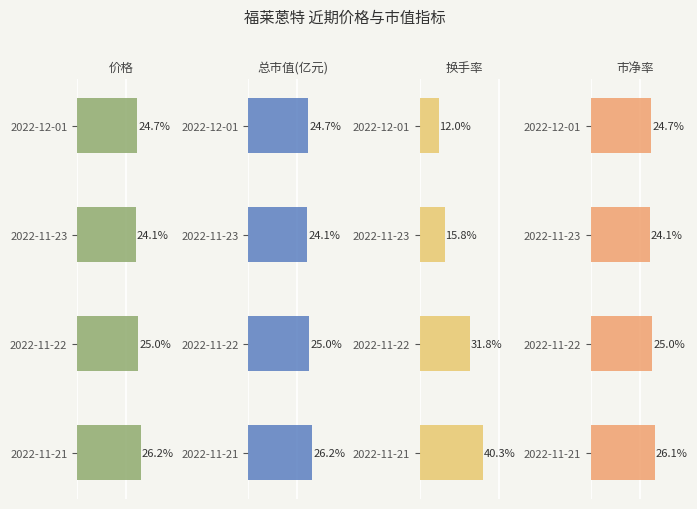

True or false: 市净率 has a value of 24.7 at 2022-12-01.

True